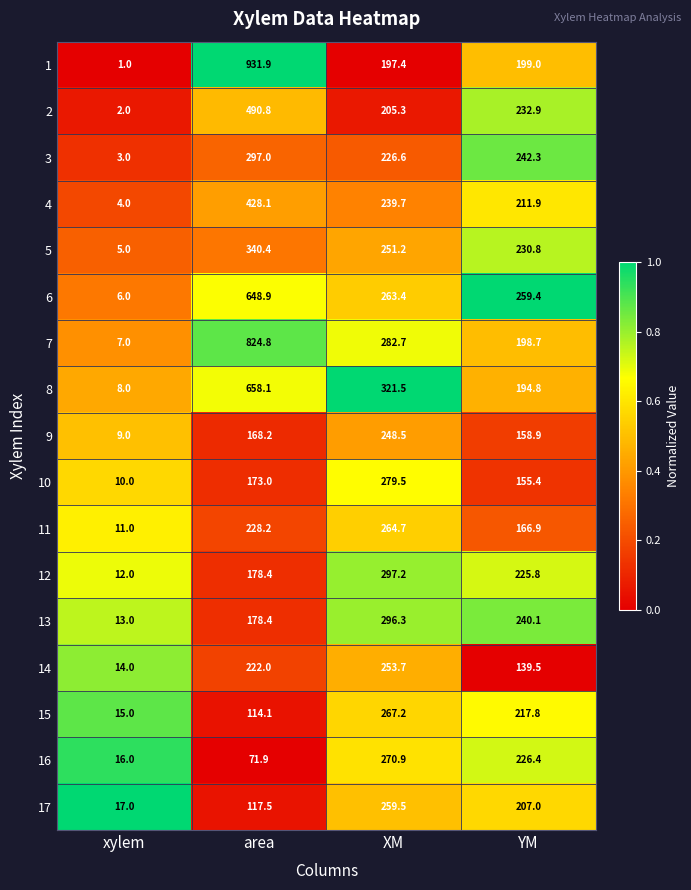

At which label does 14 reach its minimum?

xylem